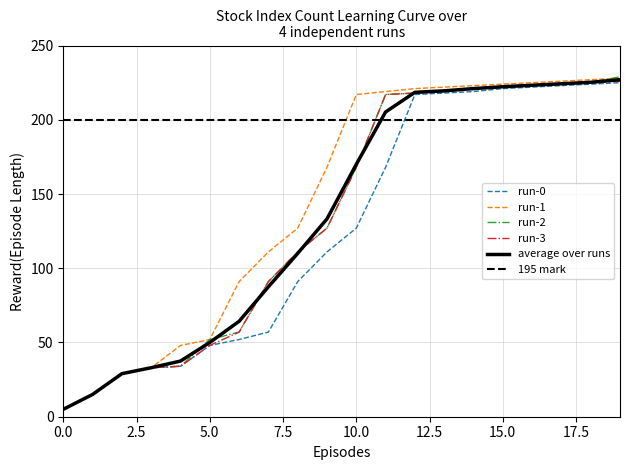

What is the value of the run-2 point at the 7th from the left?

57